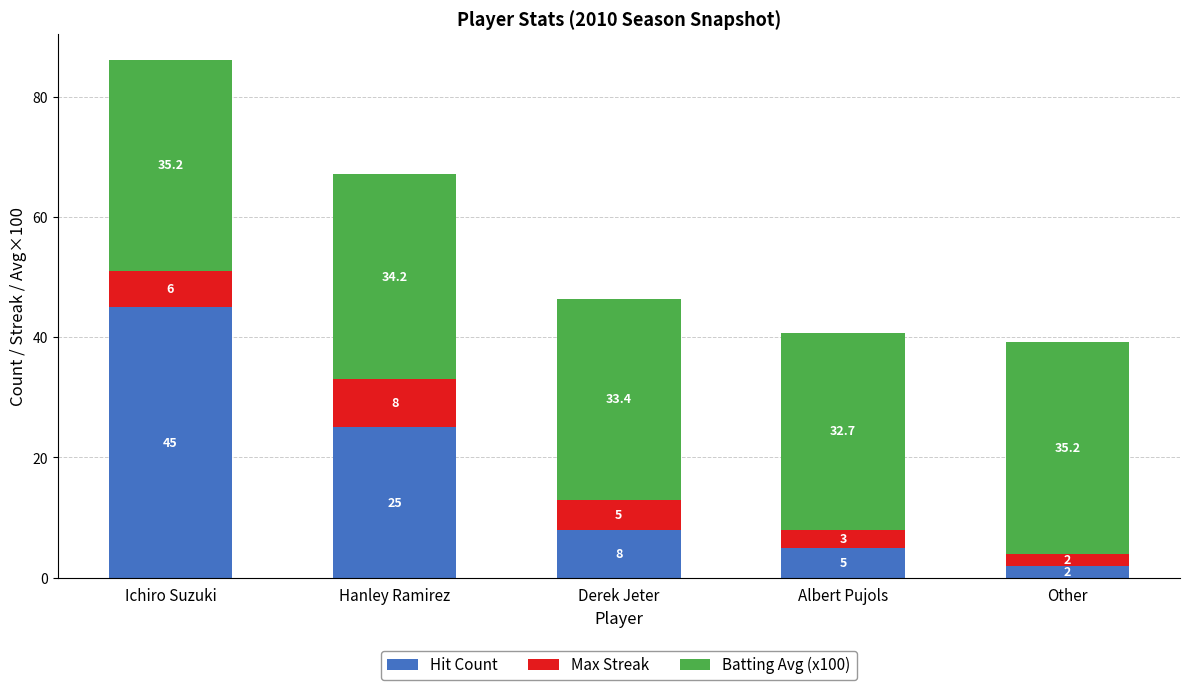

Is it true that Hit Count equals 16.9 at Ichiro Suzuki?

False